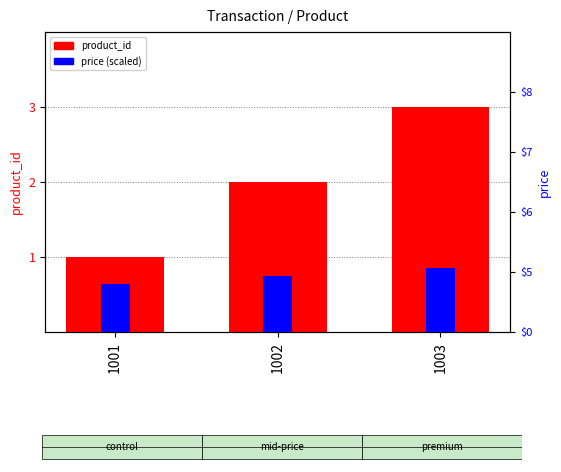

Which category has the highest value across all series?

1003